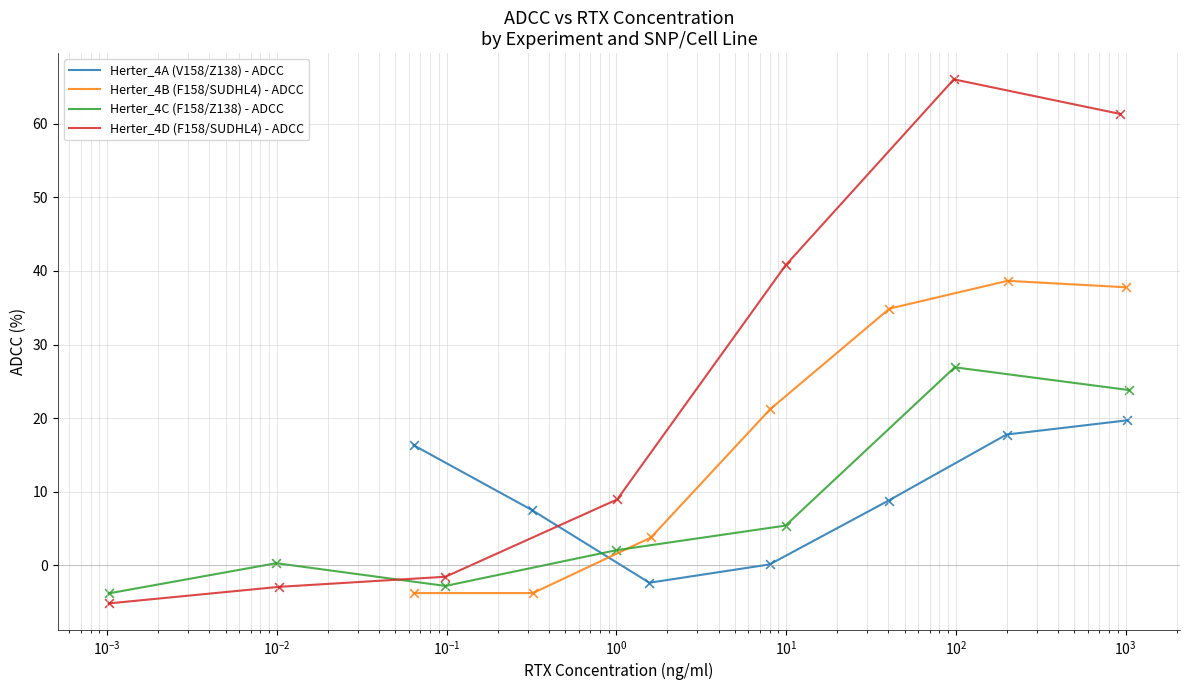

Which series has the widest spread of Y values?

Herter_4D (F158/SUDHL4) - ADCC